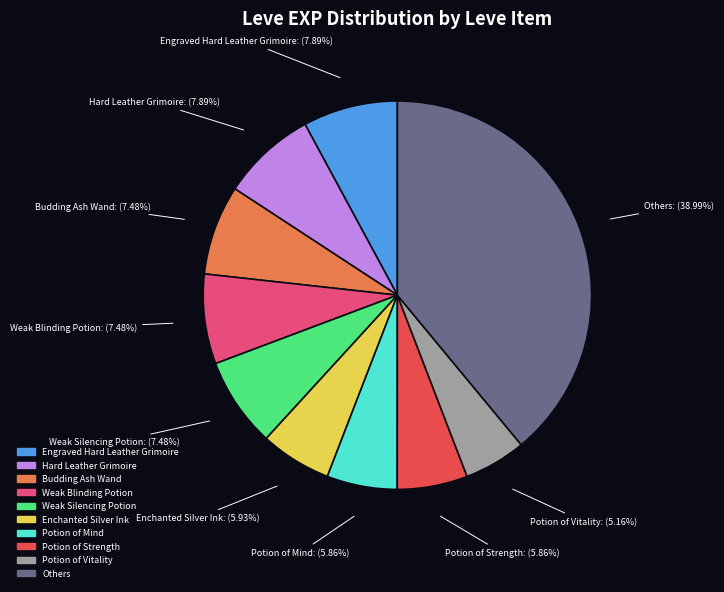

Is there any slice that represents more than half of the pie?

No